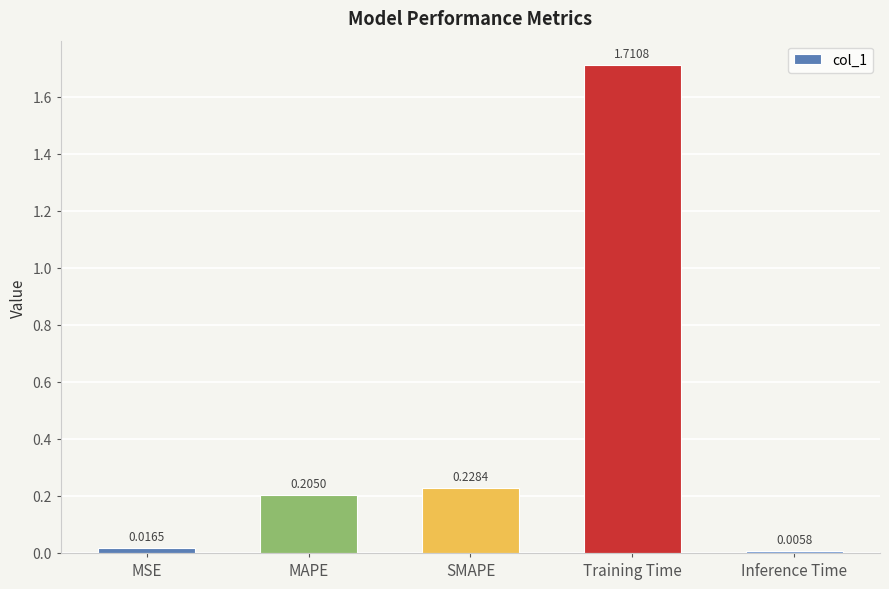

What is the sum of all values?

2.2